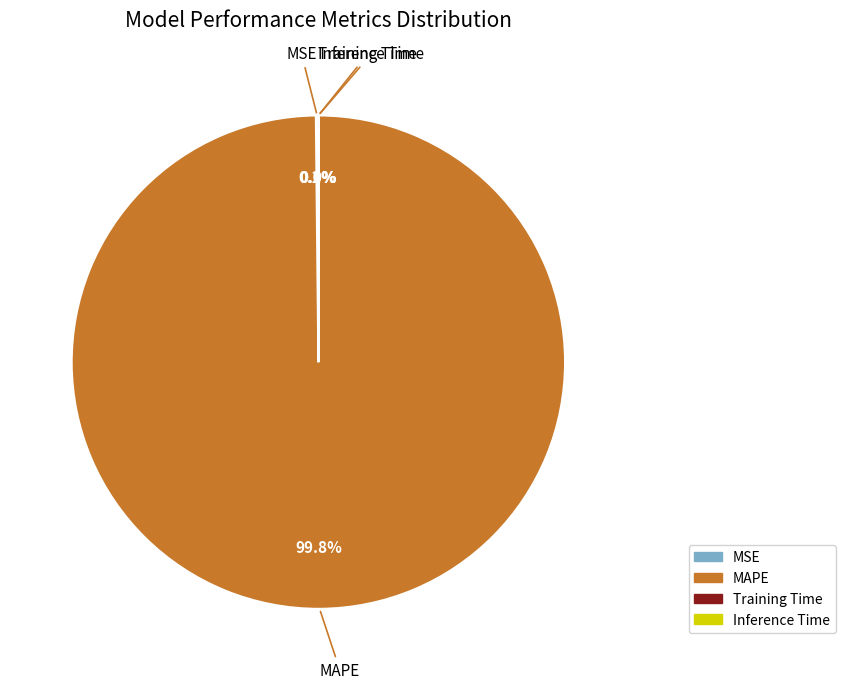

Is there a majority slice in this chart?

Yes